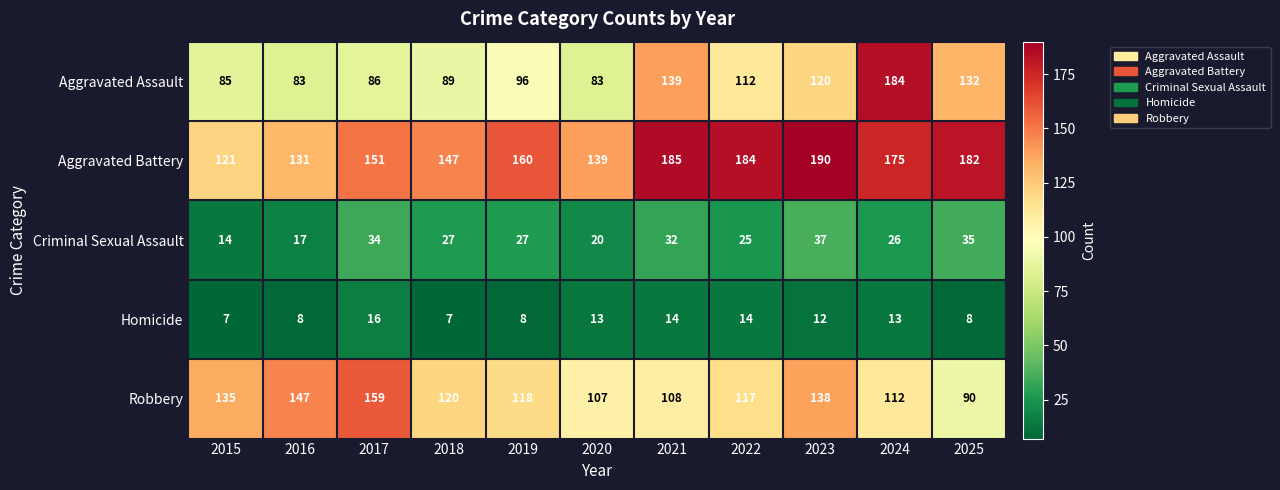

What is the minimum value shown in the chart?

7